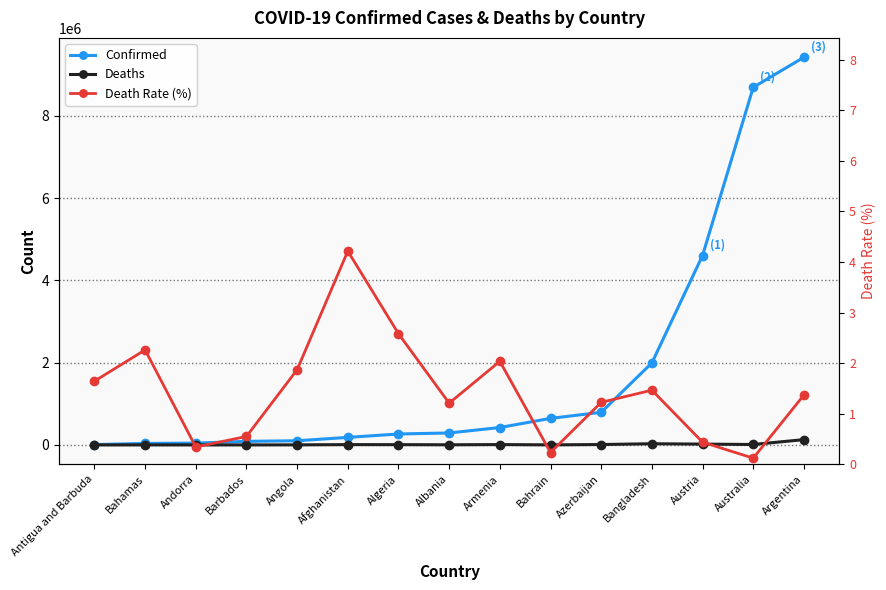

Is it true that Confirmed equals 36354.0 at Bahamas?

True